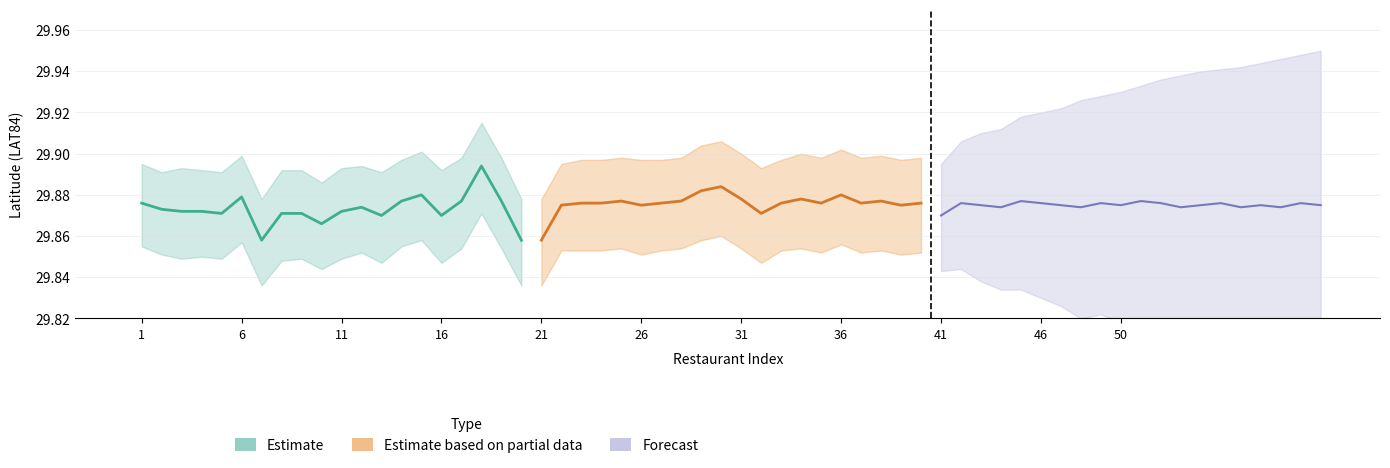

What value does the Forecast series have at 46?

29.9